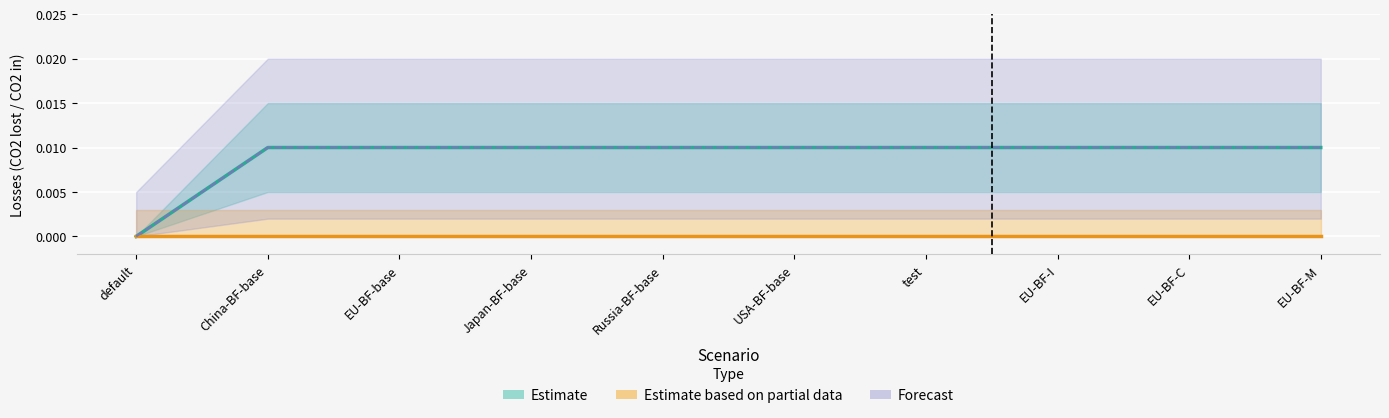

What is the label of the 5th point from the right?

USA-BF-base